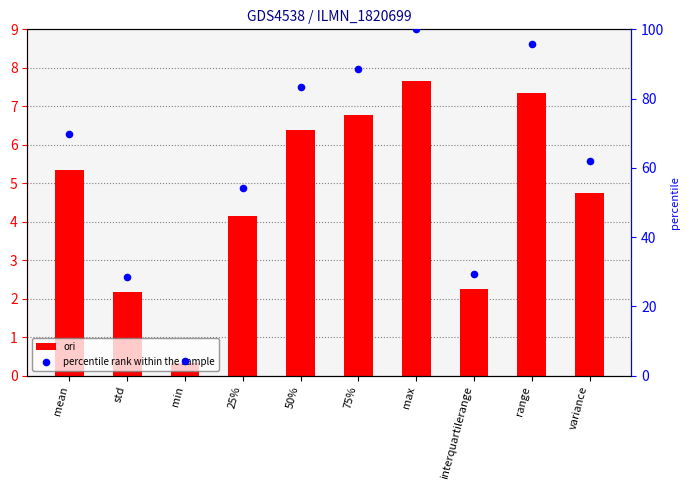

At which category is the sum across all series the highest?

max